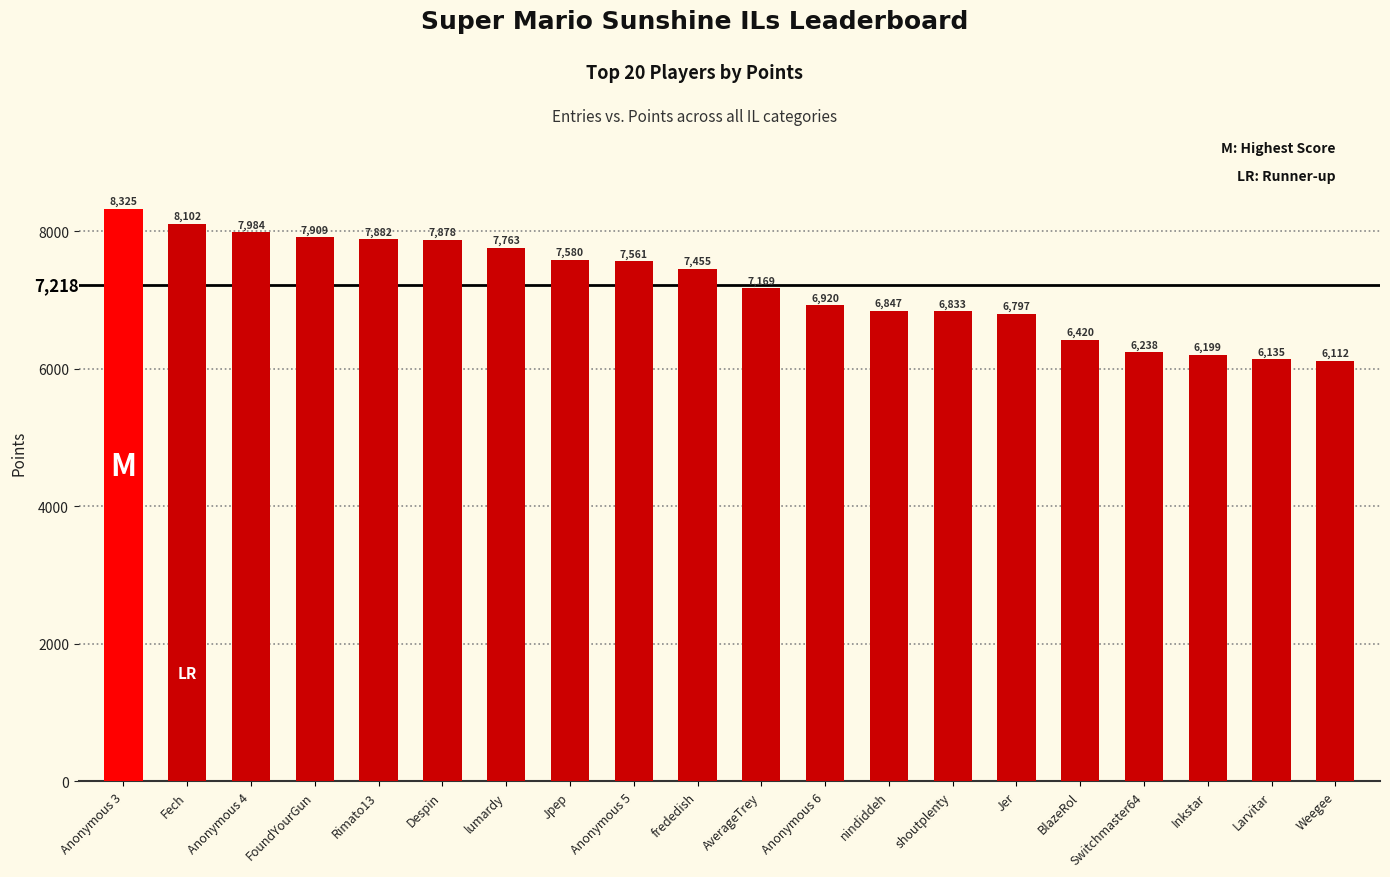

What is the smallest value displayed?

6112